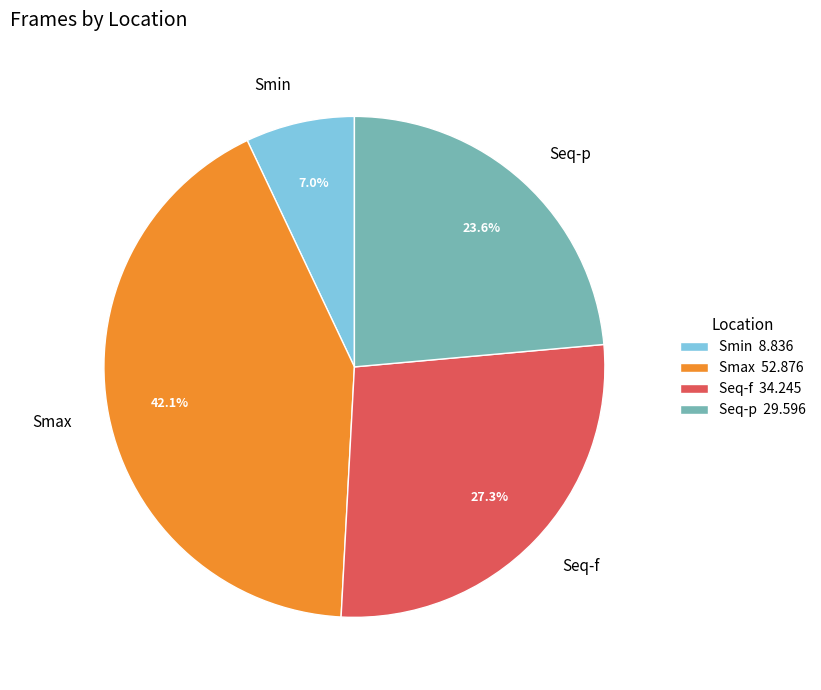

Does any single category account for the majority?

No